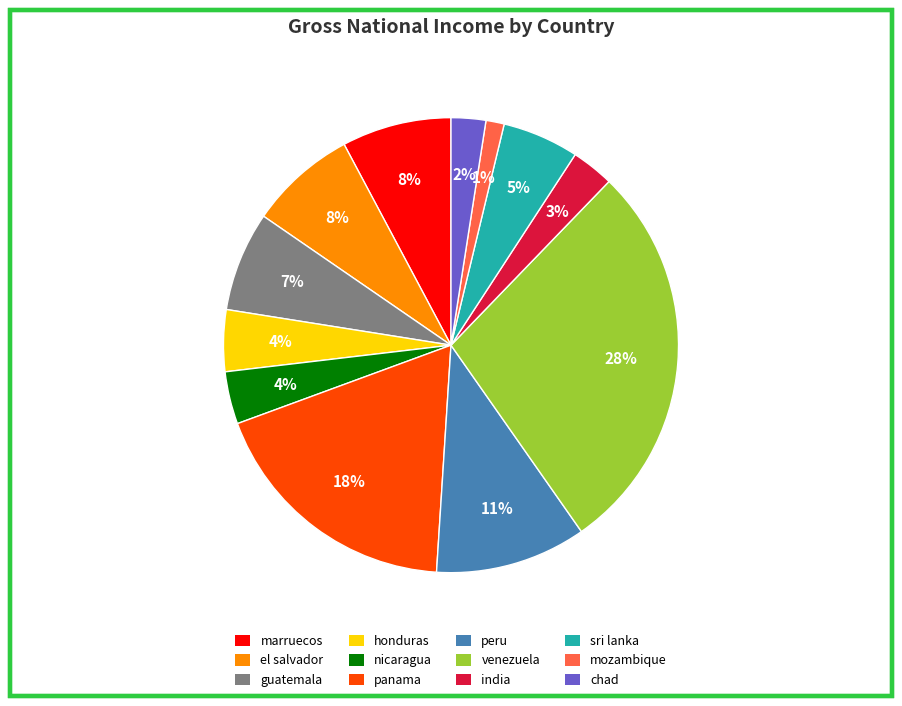

Does any single category account for the majority?

No